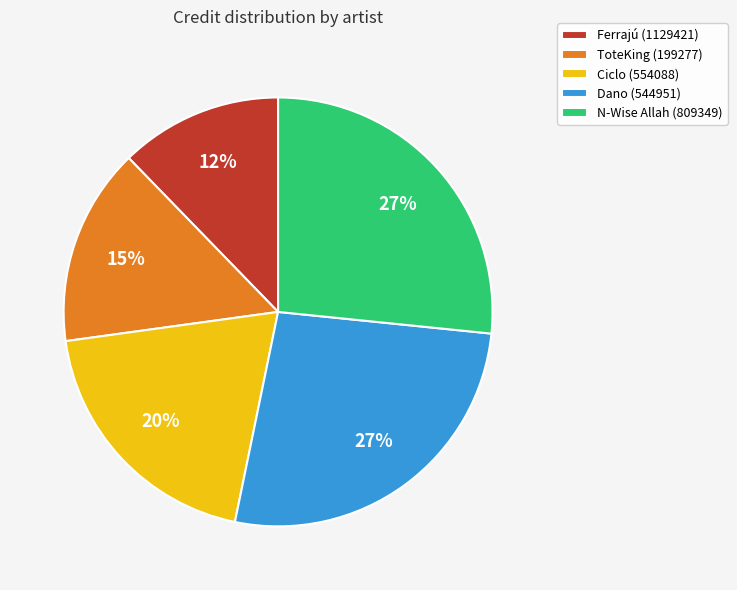

Is it true that ToteKing (199277) is 15% of the pie?

True